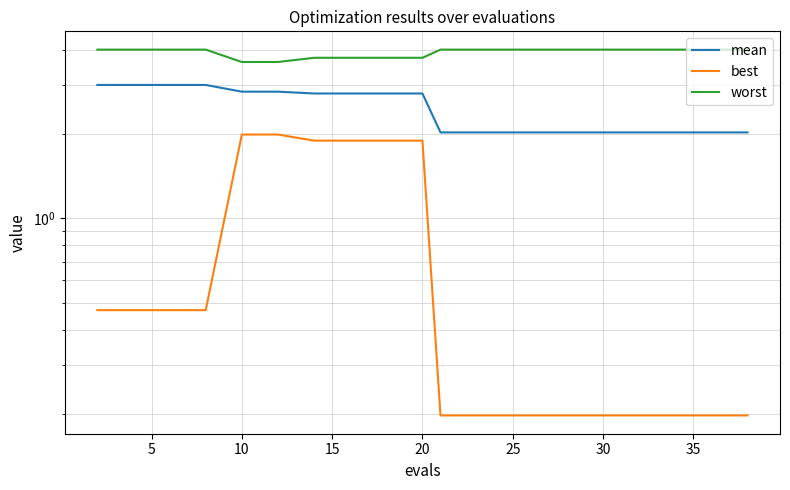

Which series has the largest total across all categories?

worst